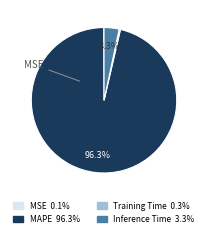

Which has a higher value, Inference Time 3.3% or MAPE 96.3%?

MAPE 96.3%